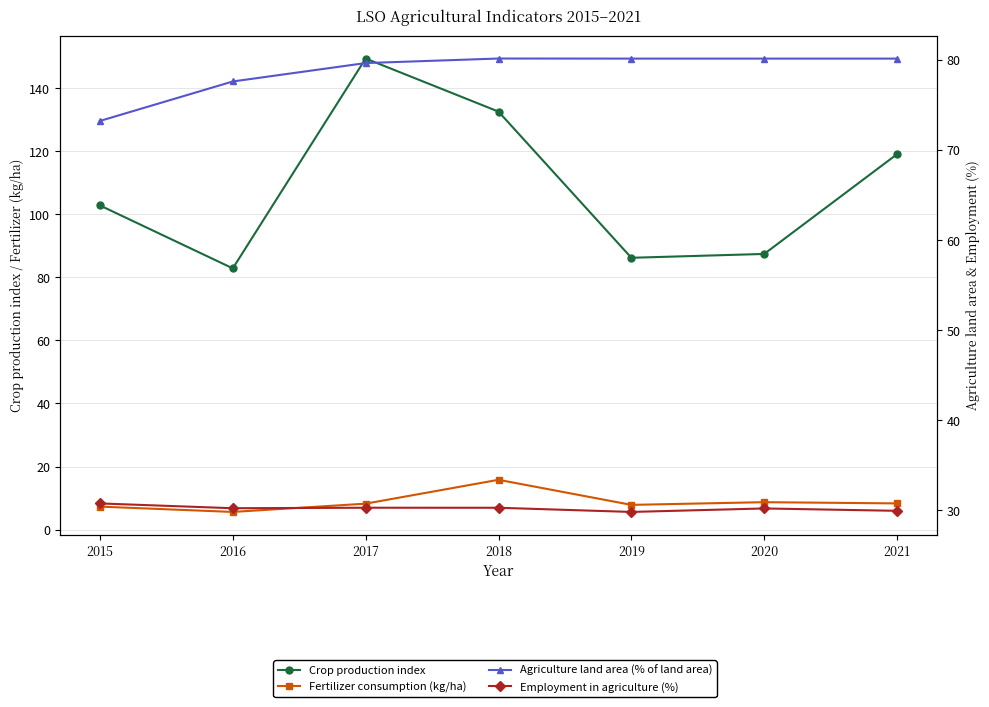

Is the value of Employment in agriculture (%) at 2016 greater than the value of Agriculture land area (% of land area) at 2016?

No